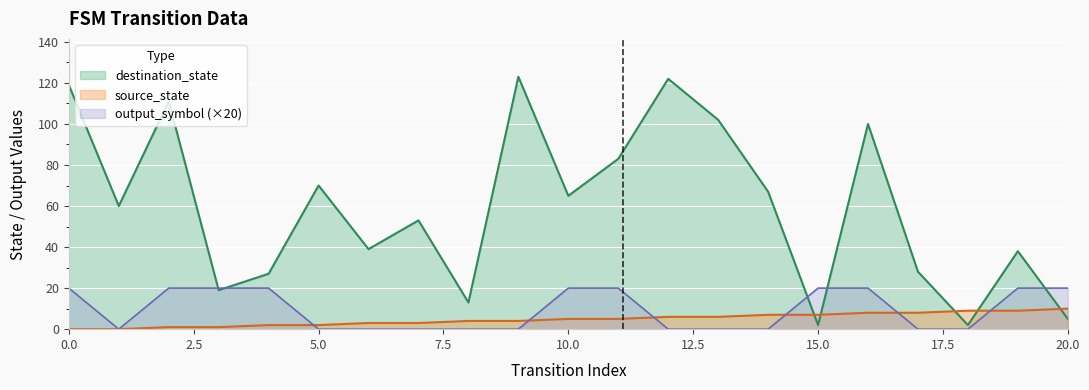

What is the highest value of the source_state series?

10